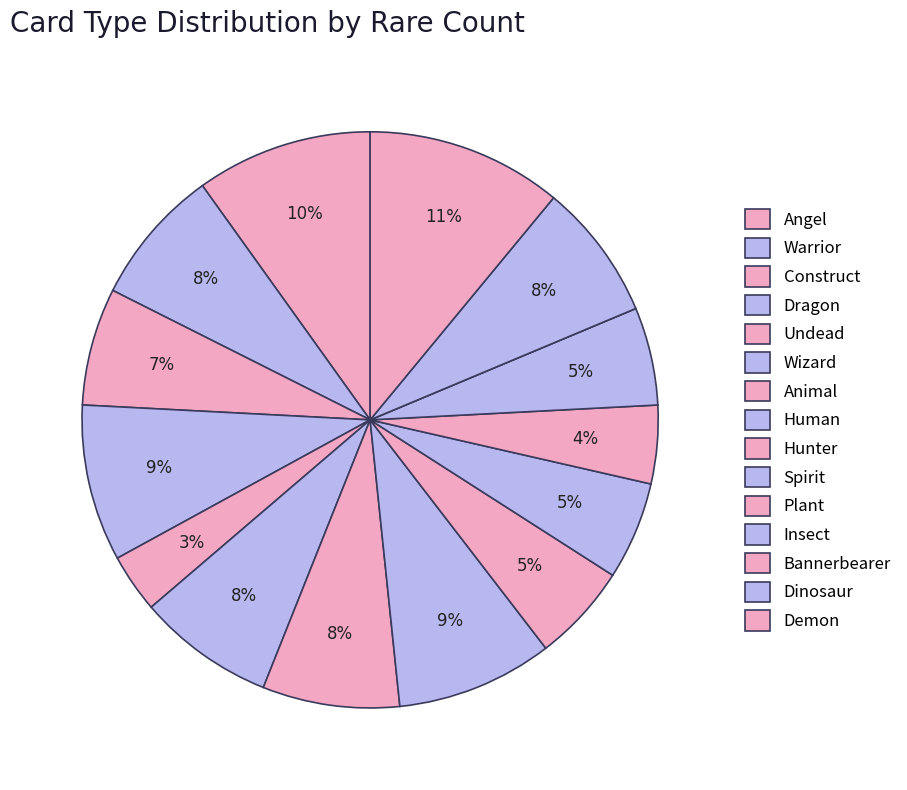

What percentage do Plant and Wizard together represent?

7.6%